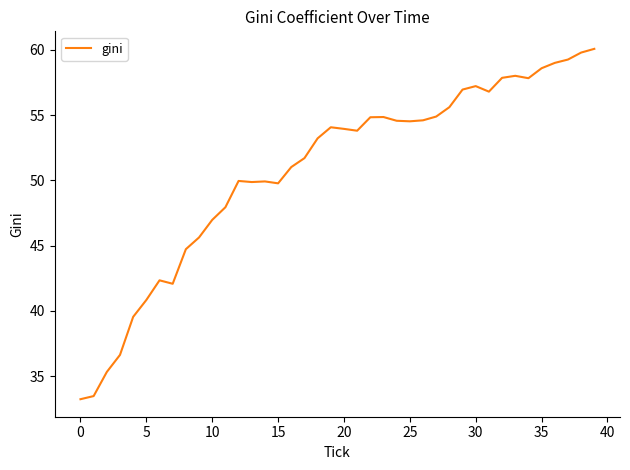

What is the smallest value displayed?

33.2